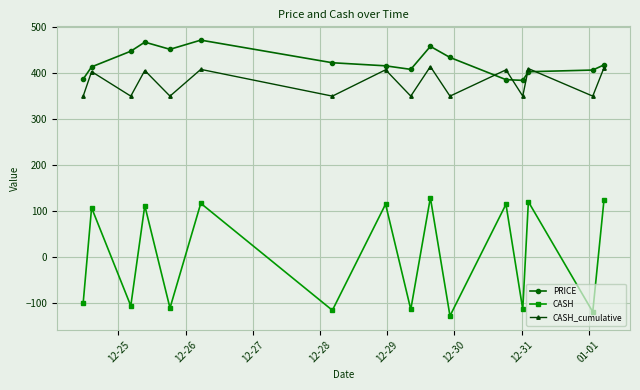

What is the difference between the maximum and minimum values in the PRICE series?

87.7